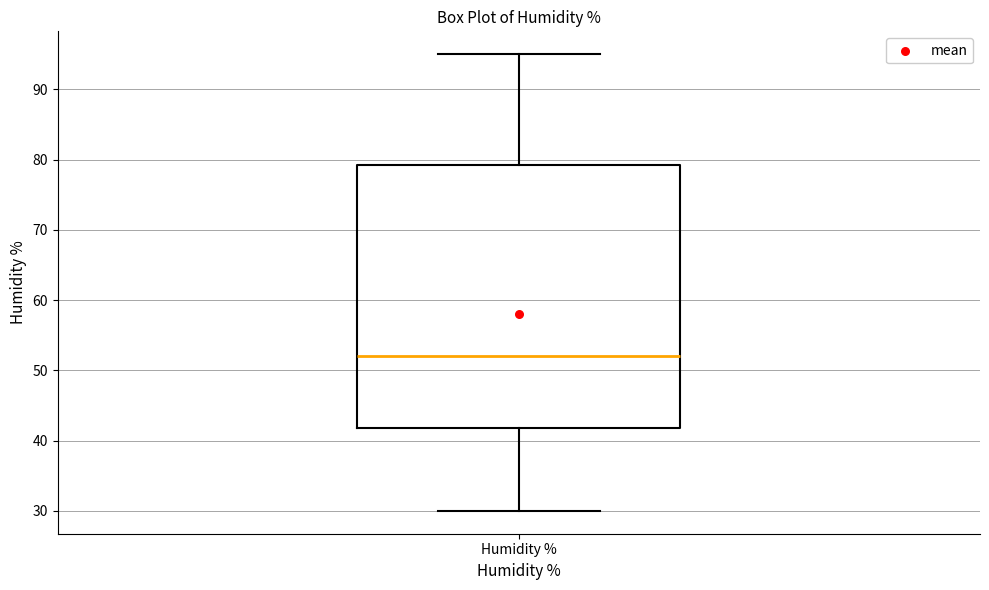

Read this box plot against the y-axis: the position of the median line, the range covered by the box, and the ends of both whiskers. The values are not printed on the chart, so give them approximately, as read against the axis.

median 52, box 42 to 79, whiskers 30 to 95